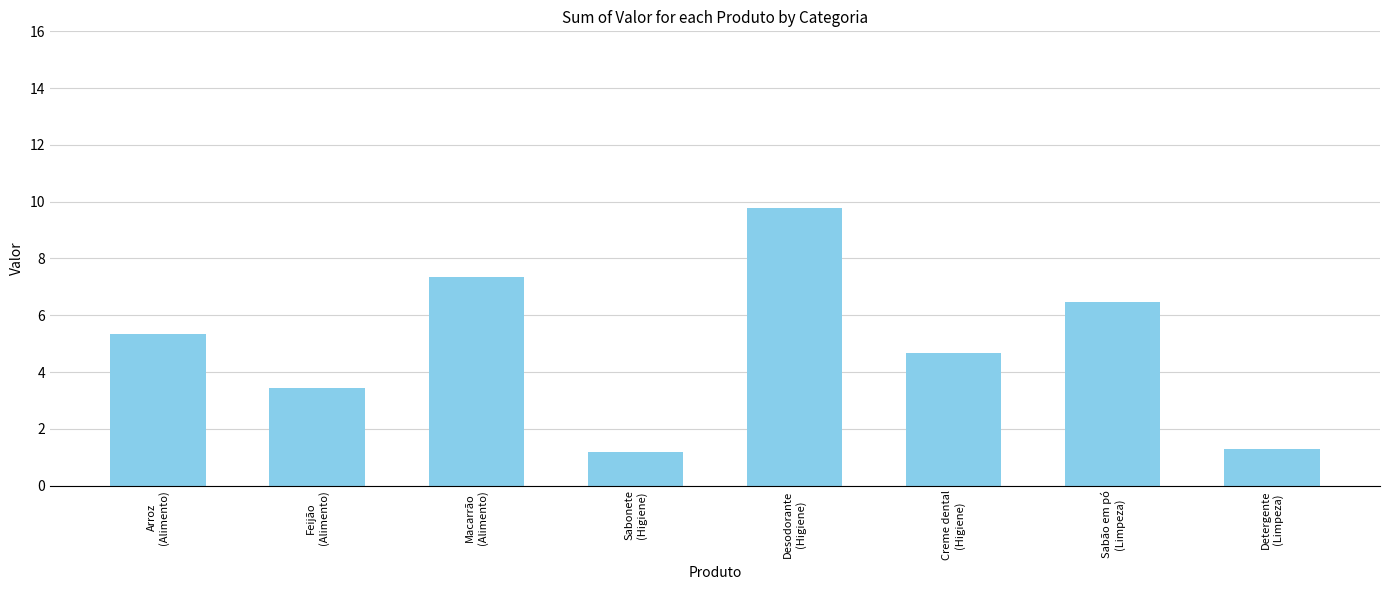

Which category has the highest value across all series?

Desodorante
(Higiene)